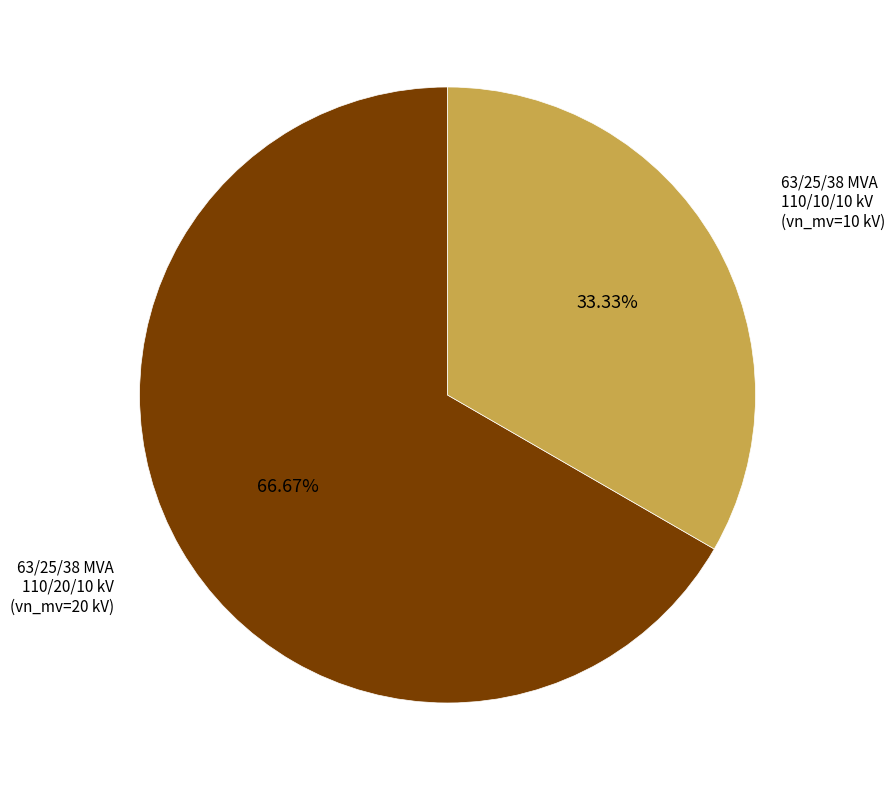

Does any single category account for the majority?

Yes